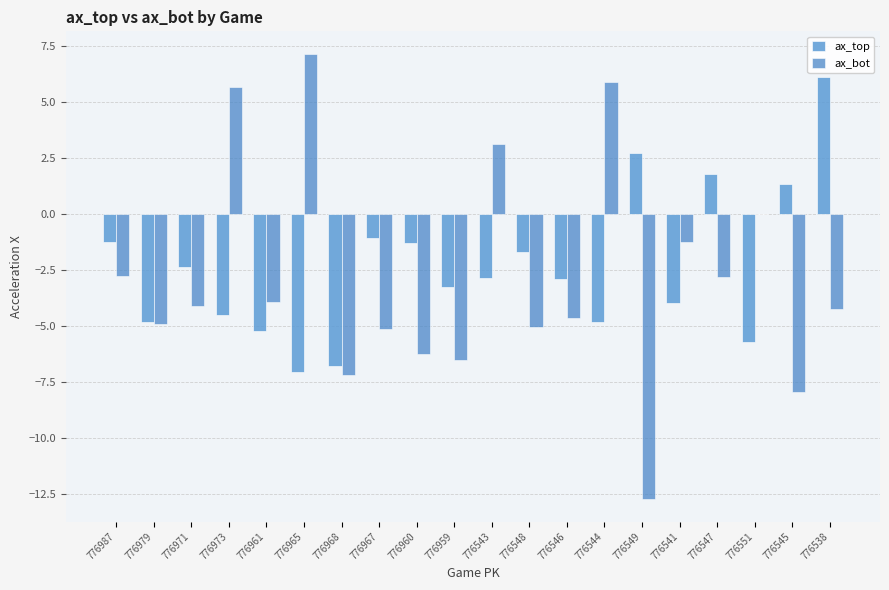

Which category has the highest value across all series?

776965